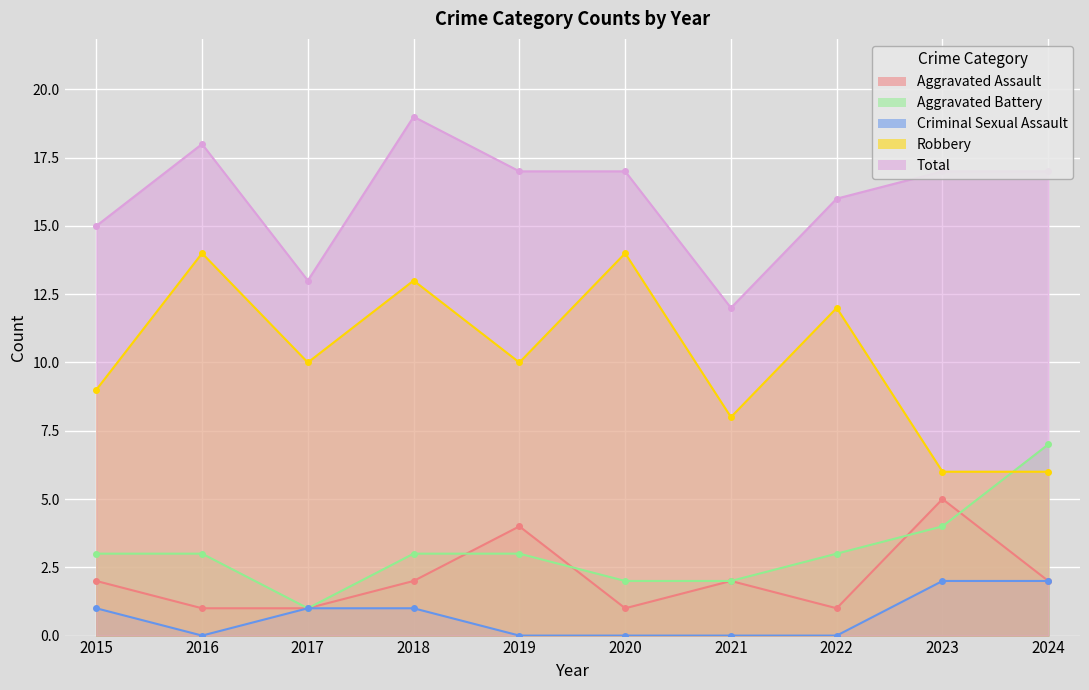

What is the average value of the Criminal Sexual Assault series?

1